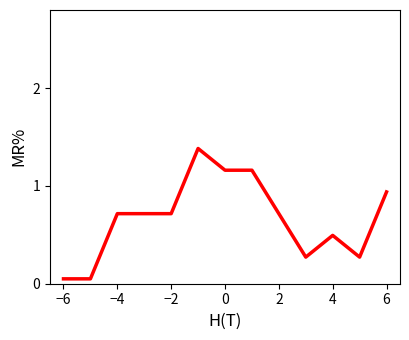

True or false: there are more than 1 points higher than both neighbors.

True